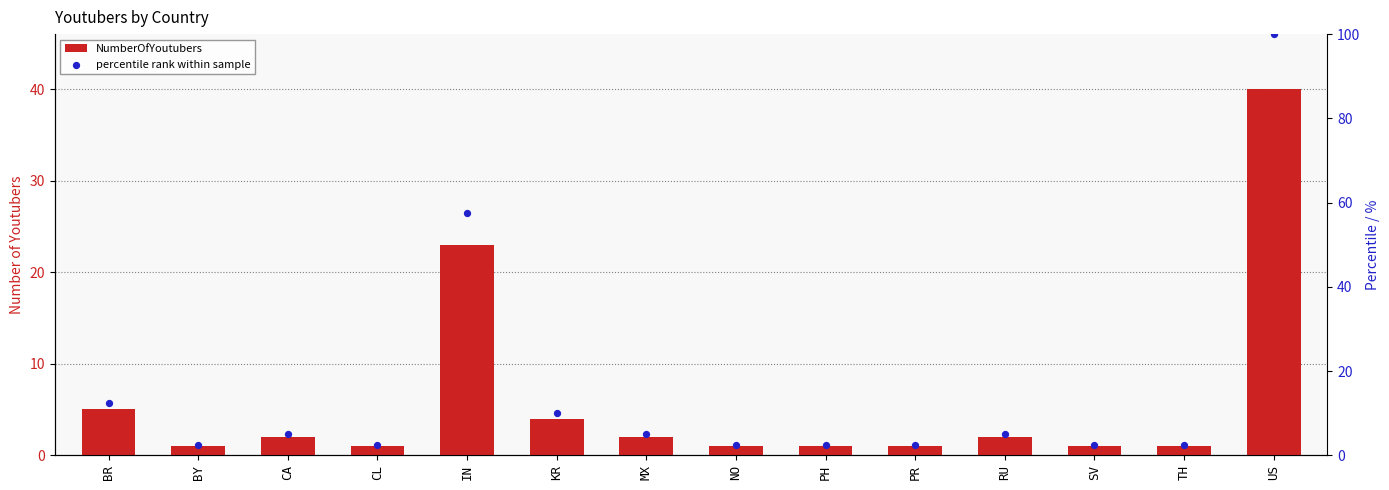

Which series contains the lowest Y value?

NumberOfYoutubers